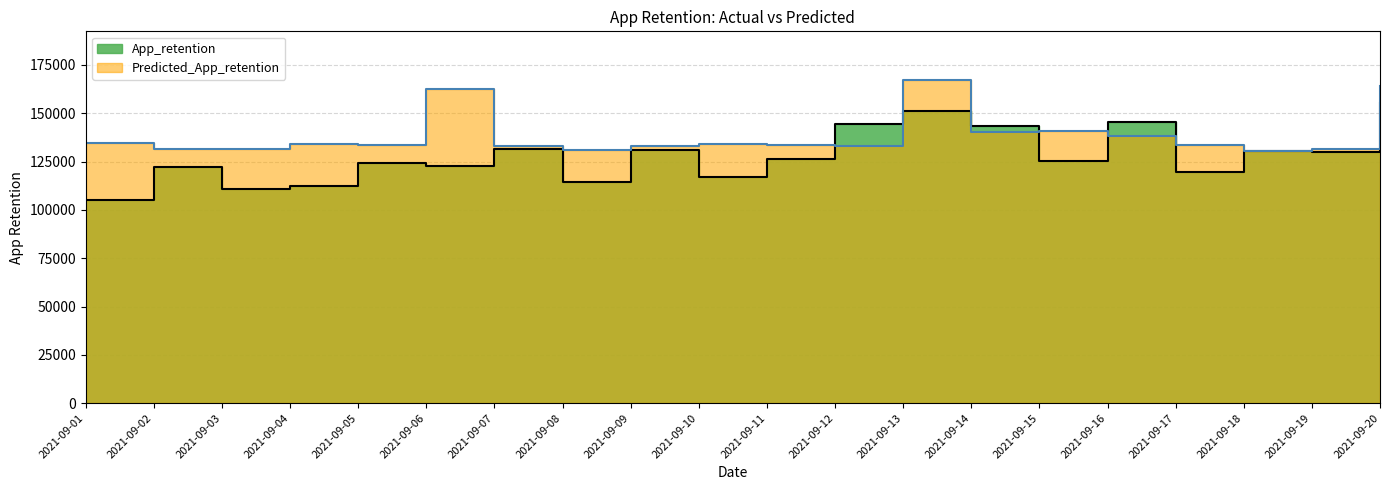

True or false: Predicted_App_retention has a value of 225217.9 at 2021-09-18.

False